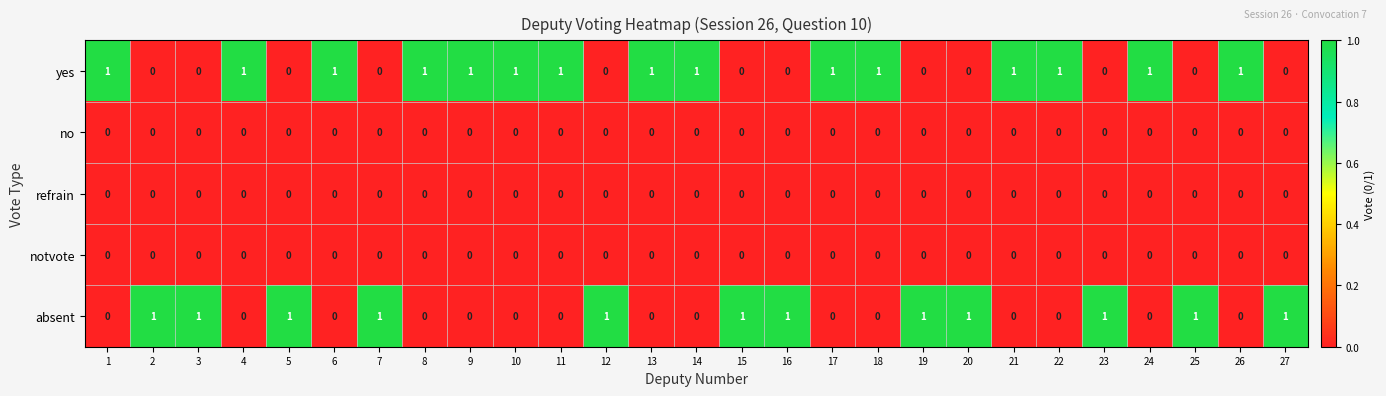

How many data points does each series have?

27